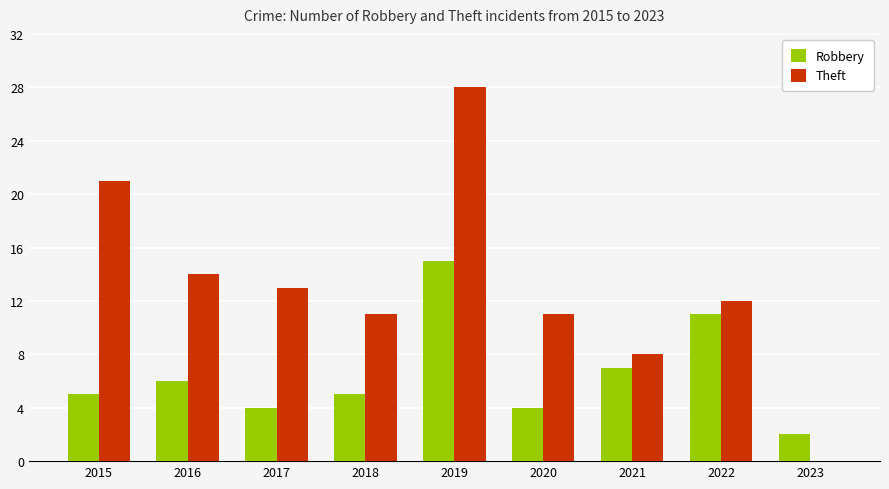

What is the difference between the Robbery values at 2016 and 2017?

2